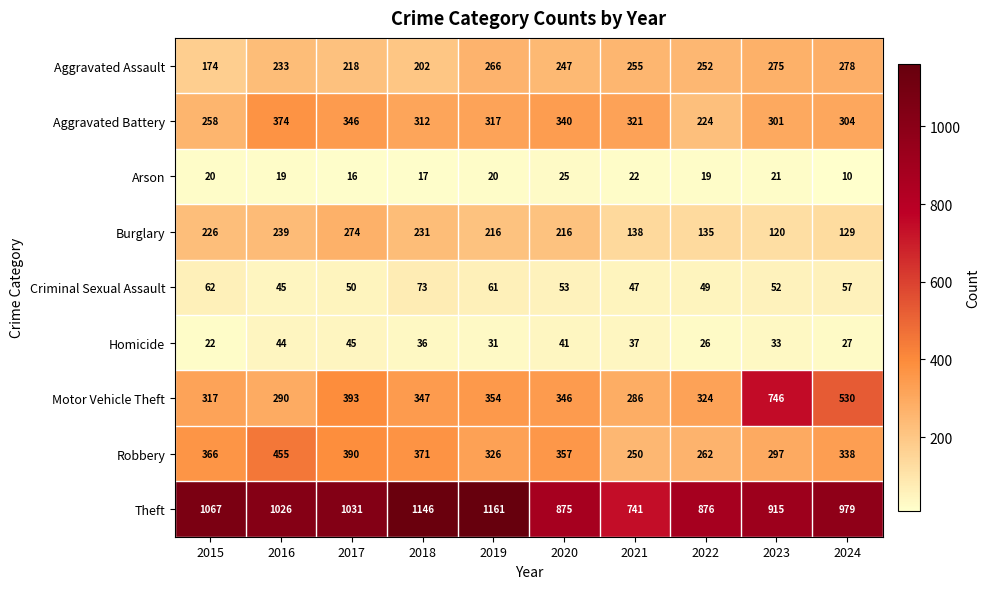

The Motor Vehicle Theft series shows 347 at 2018. True or false?

True